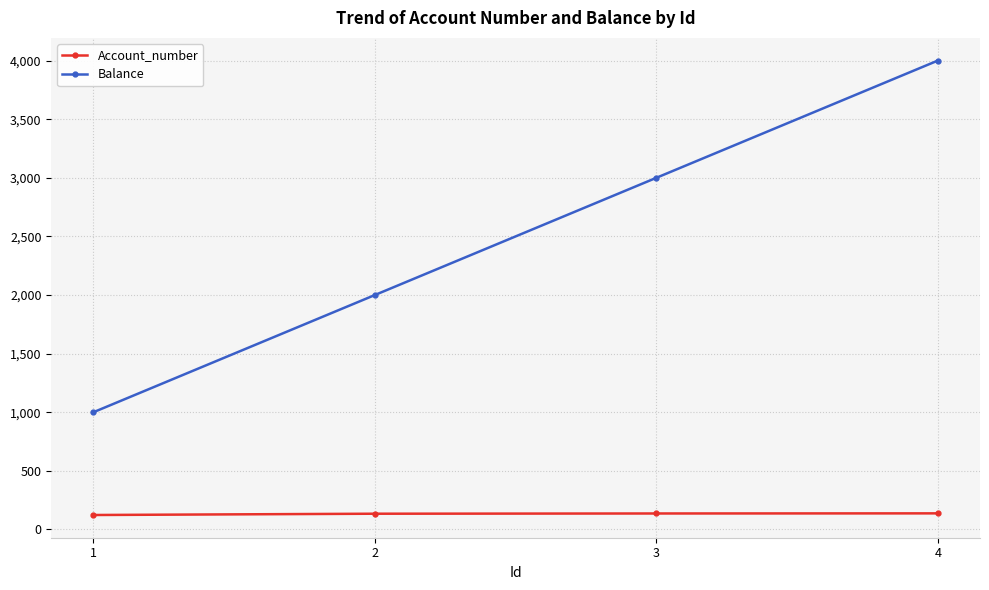

True or false: Balance has more than 2 interior local peaks.

False